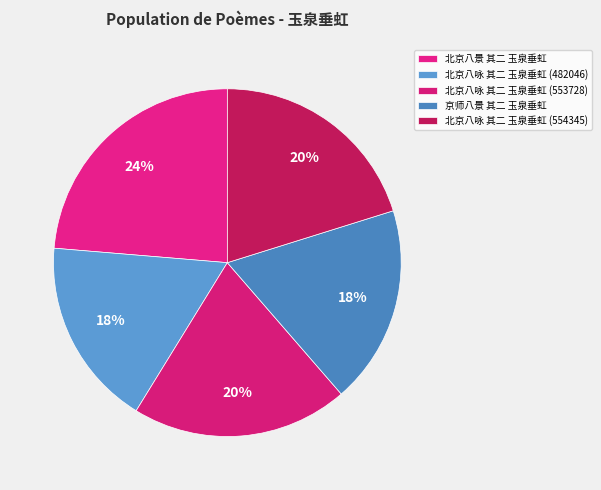

What is the largest slice in the pie chart?

北京八景 其二 玉泉垂虹